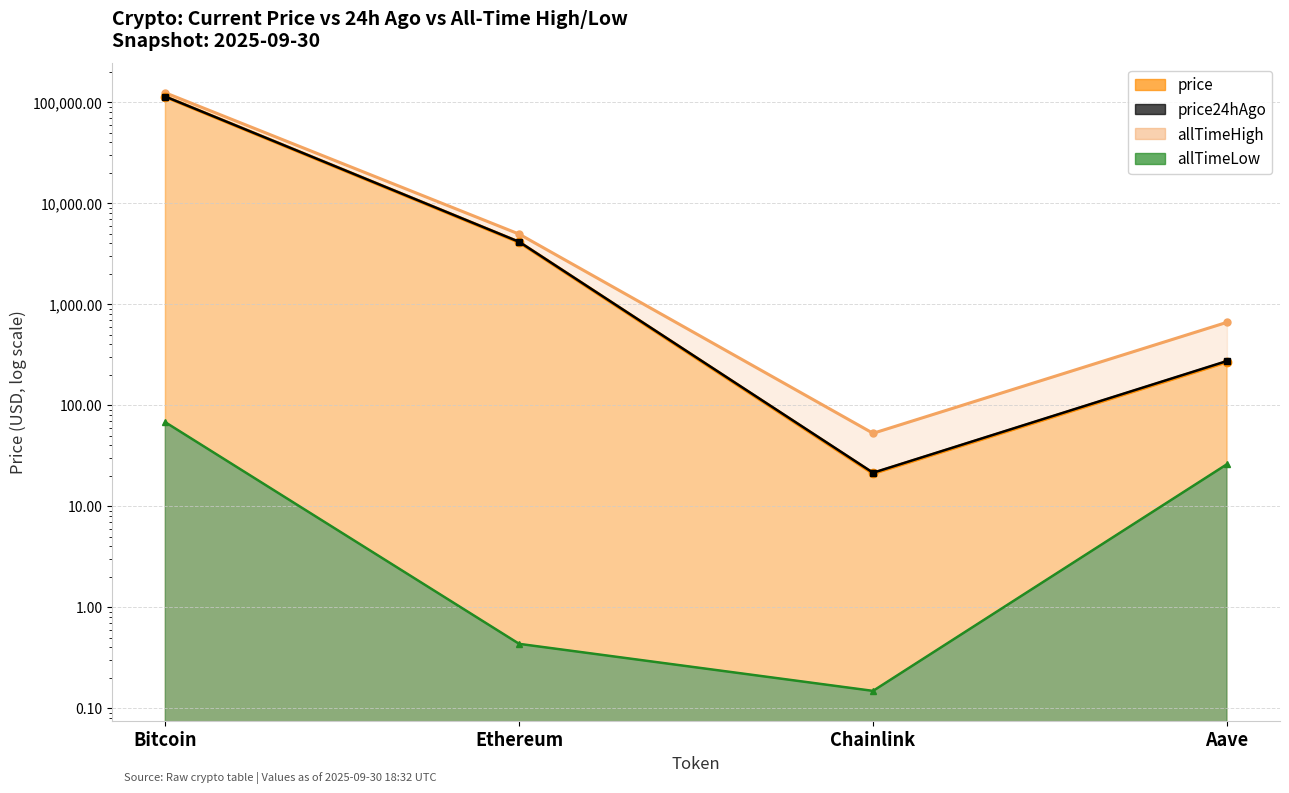

At which category is the sum across all series the highest?

Bitcoin